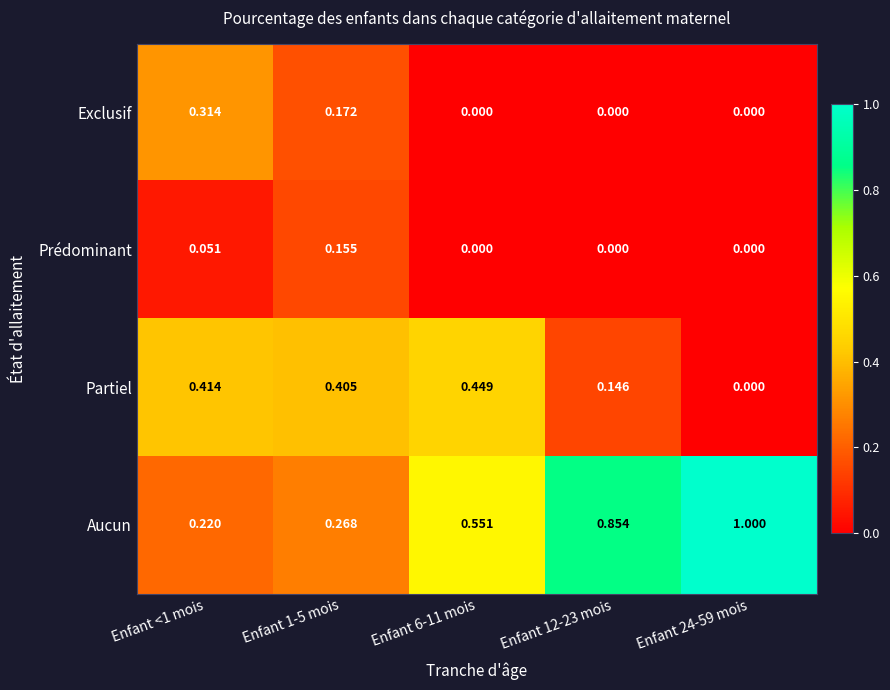

Is the value of Exclusif at Enfant 24-59 mois greater than the value of Prédominant at Enfant 1-5 mois?

No